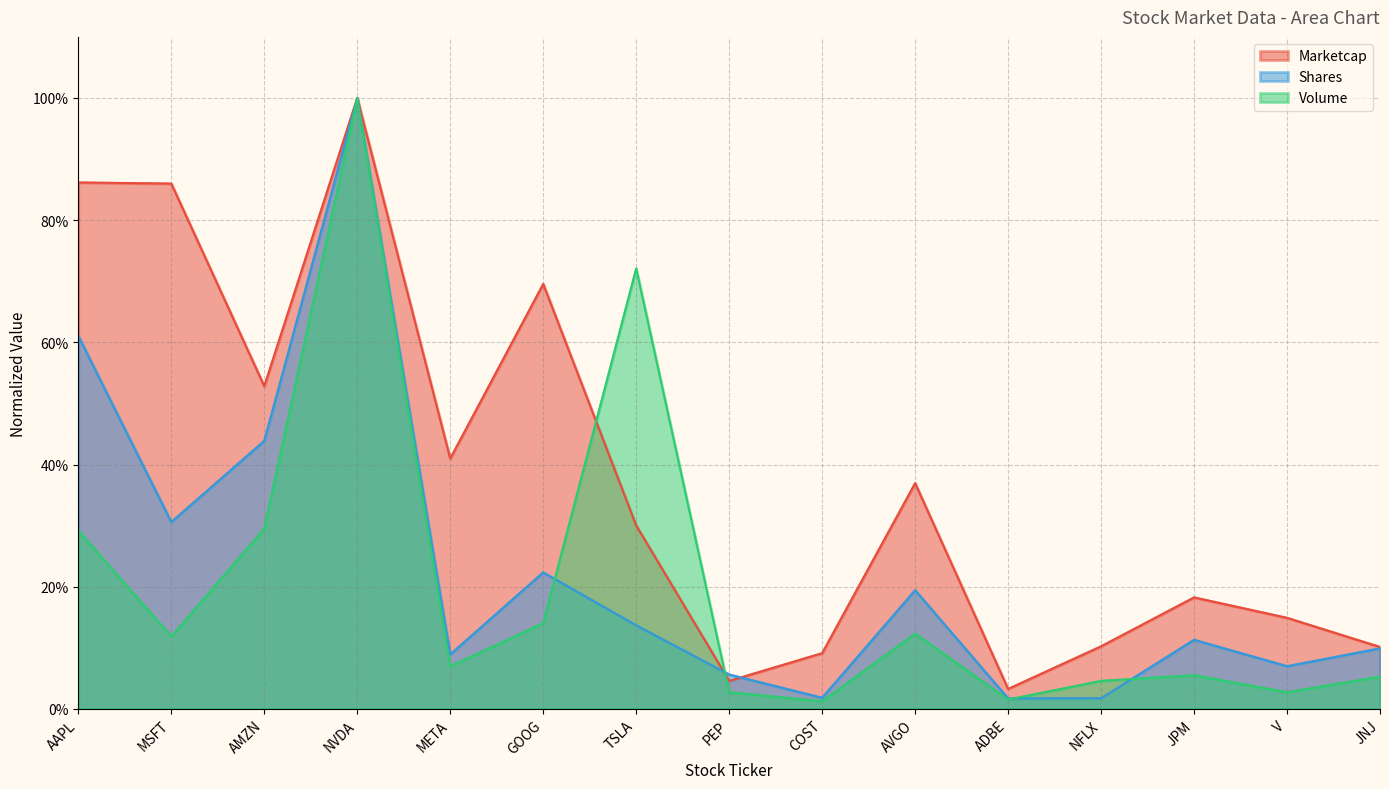

At which label is Marketcap closest to 0?

ADBE